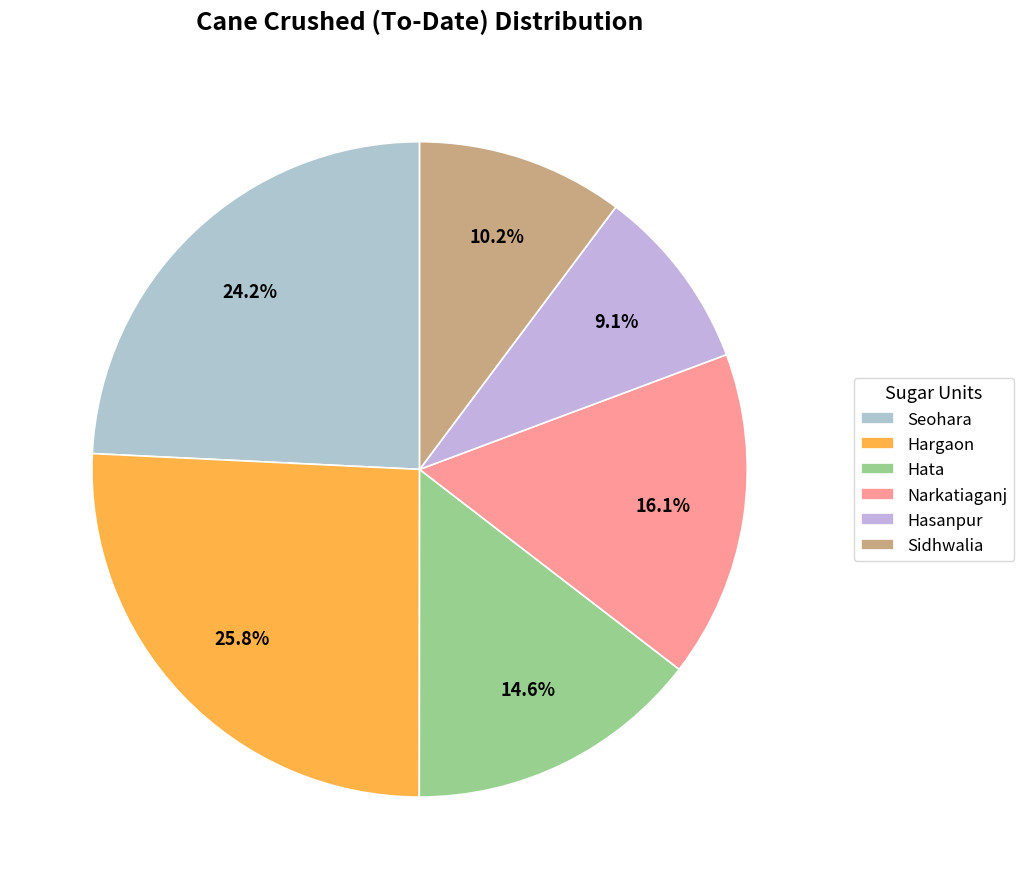

To the nearest percent, what percentage of the pie is Narkatiaganj?

16%